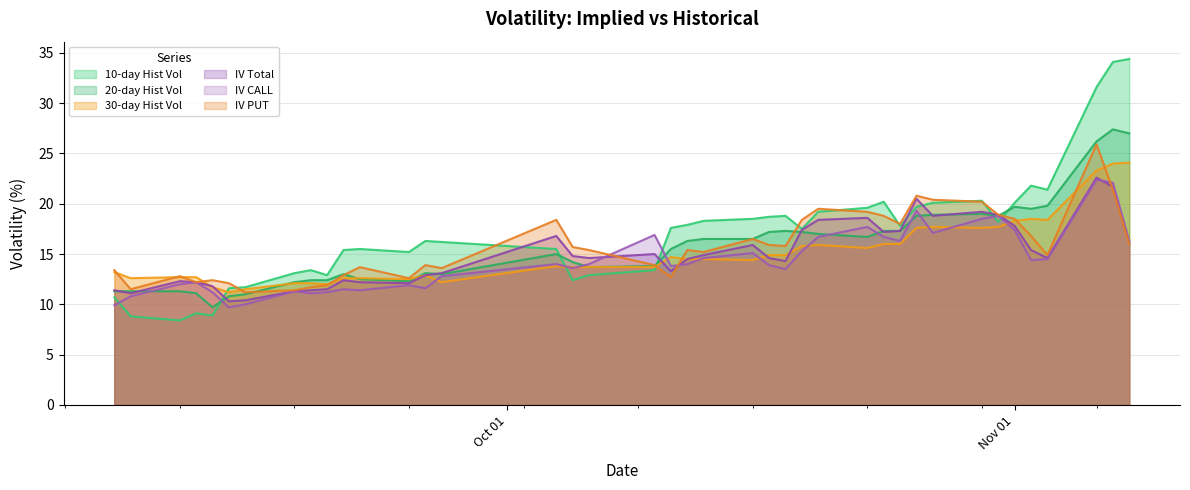

What is the difference between the second highest and minimum values in the 10-day Hist Vol series?

25.7